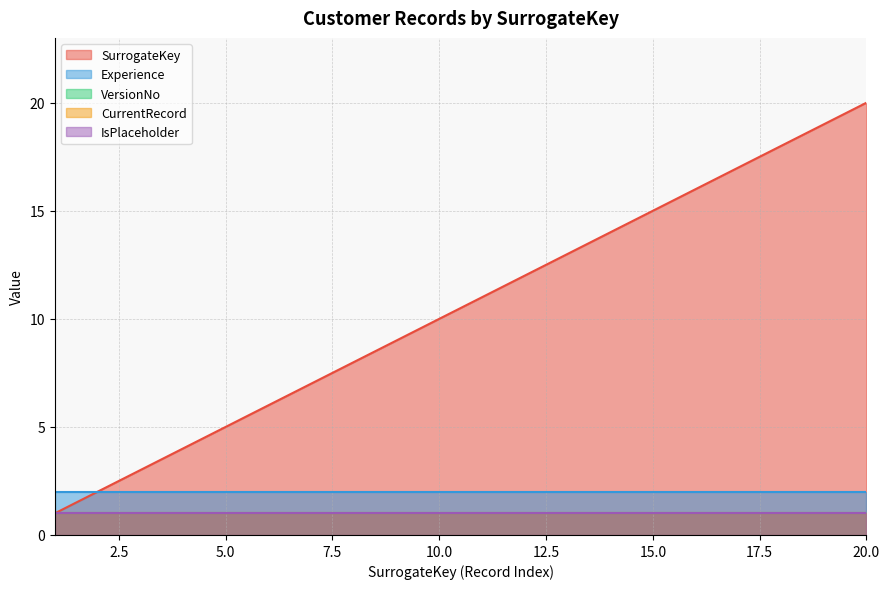

The CurrentRecord series shows 2 at 12. True or false?

False